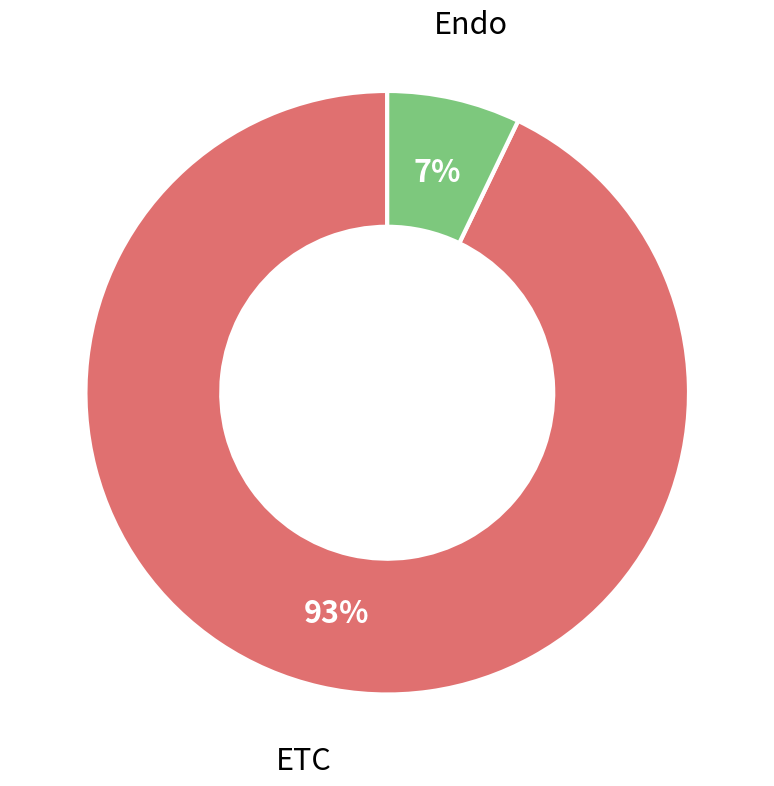

To the nearest percent, what is the average slice percentage?

50%